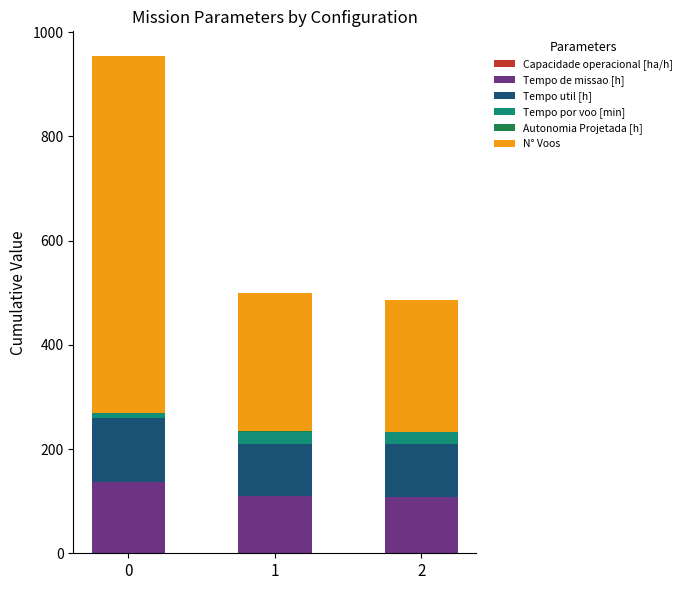

Rank the categories by Tempo por voo [min] value from highest to lowest.

2, 1, 0